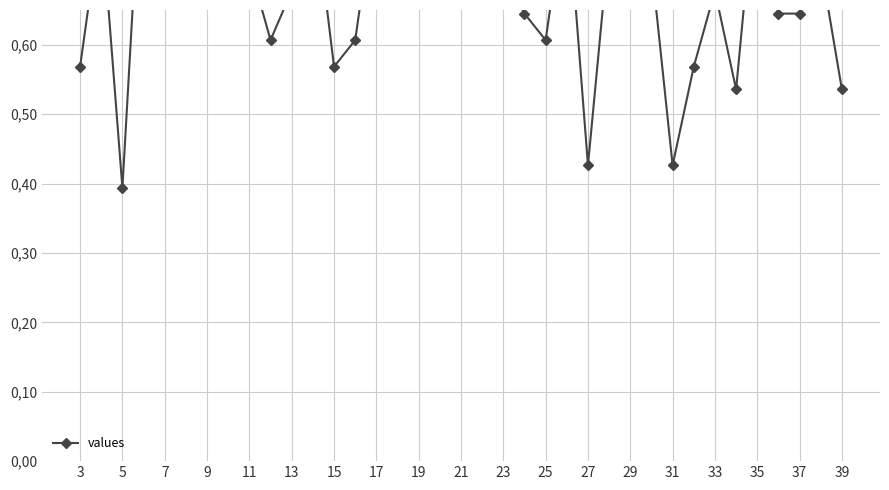

What is the average value?

0.7